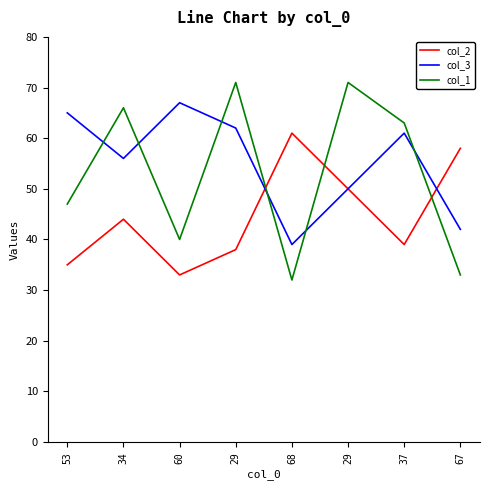

At which category does col_2 reach its first local peak?

34